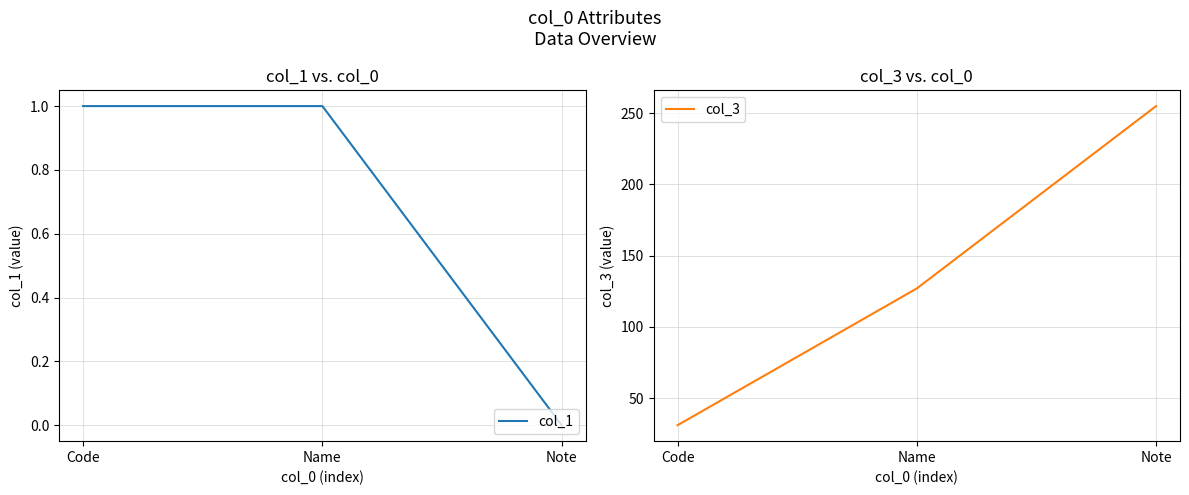

Which series has the largest total across all categories?

col_3